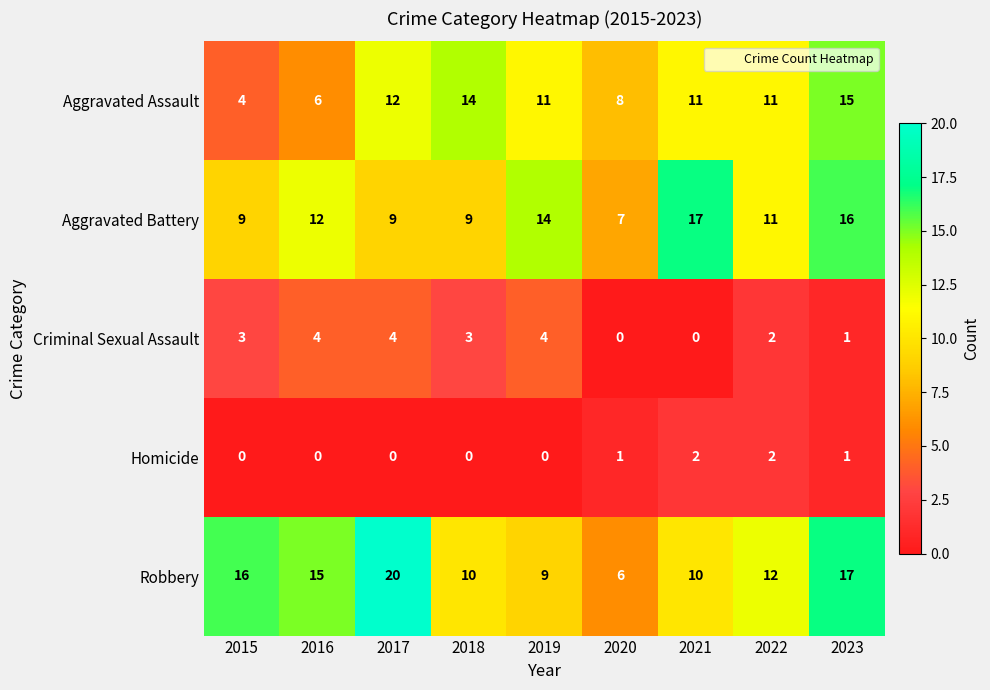

What value does the Aggravated Assault series have at 2023, to the nearest 10?

20